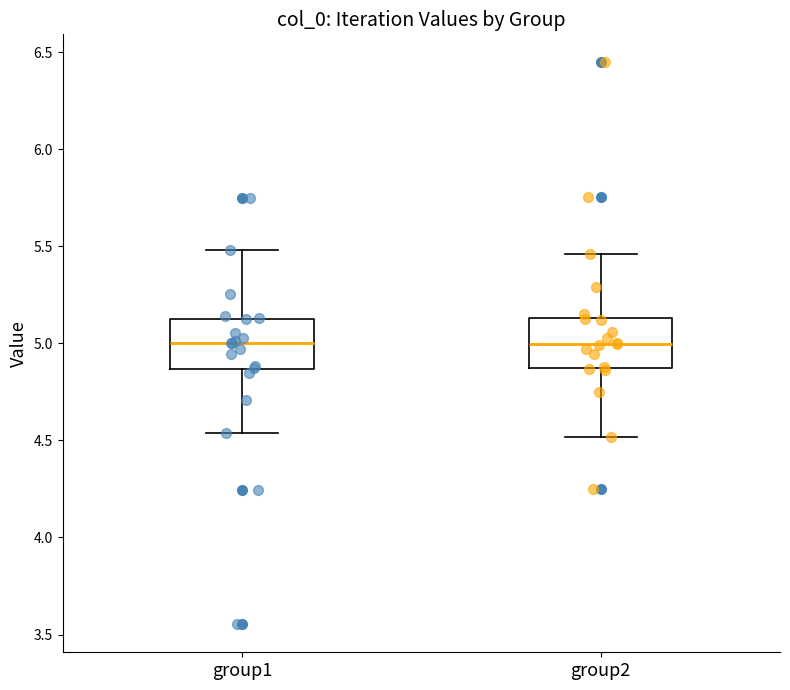

Reading left to right, read every box against the y-axis: the position of its median line, the range the box covers, and the ends of its whiskers. The values are not printed on the chart, so give them approximately, as read against the axis.

group1: median 5.00, box 4.85 to 5.15, whiskers 4.55 to 5.50
group2: median 5.00, box 4.85 to 5.15, whiskers 4.50 to 5.45